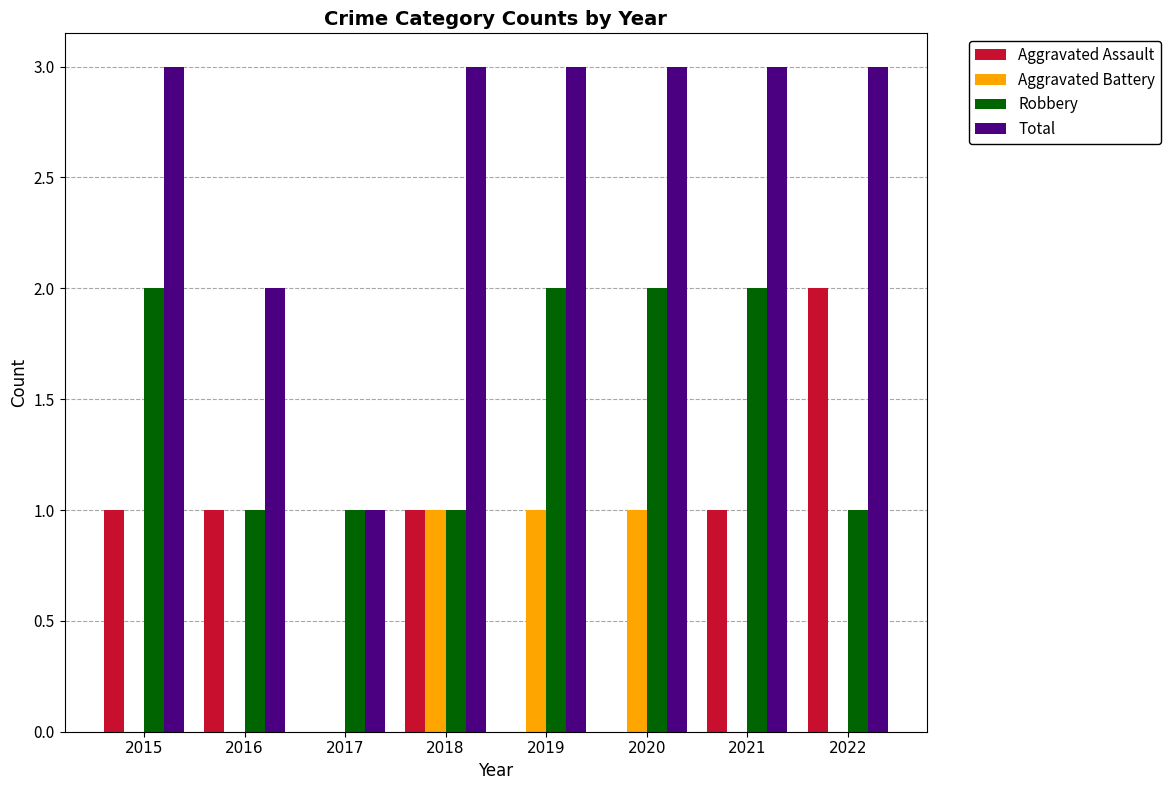

True or false: Aggravated Battery has a value of 0 at 2017.

True